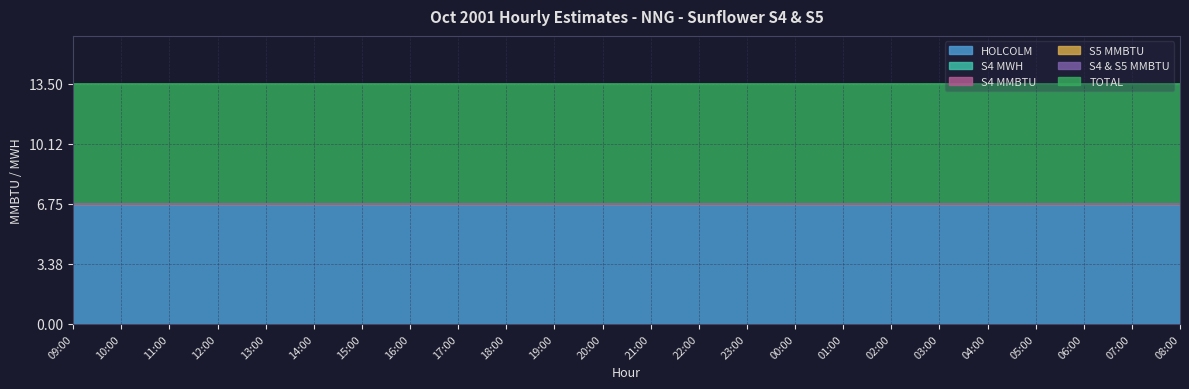

True or false: TOTAL and HOLCOLM intersect in this chart.

False